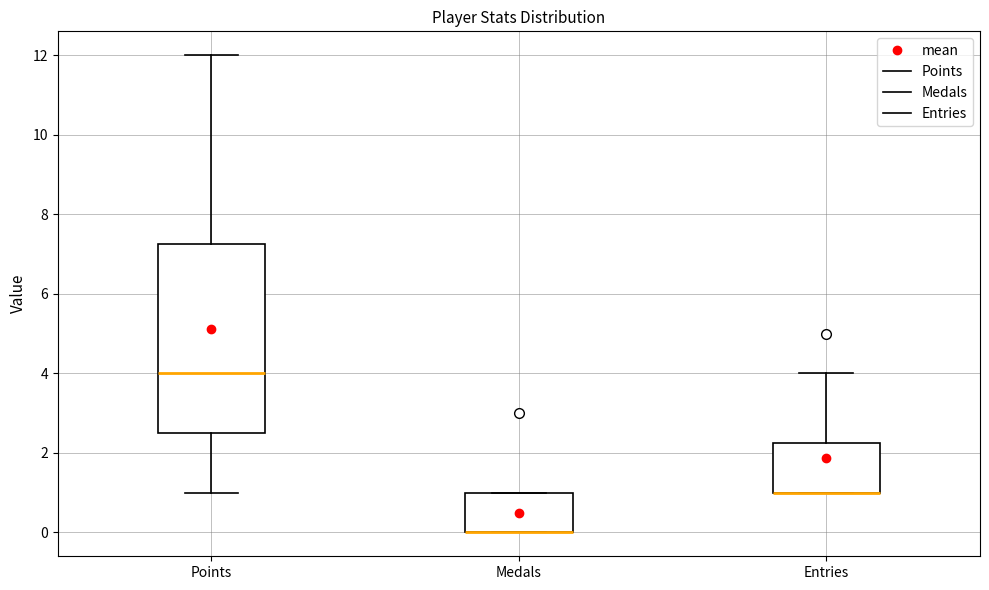

Reading left to right, read every box against the y-axis: the position of its median line, the range the box covers, and the ends of its whiskers. The values are not printed on the chart, so give them approximately, as read against the axis.

Points: median 4.0, box 2.6 to 7.2, whiskers 1.0 to 12.0
Medals: median 0.0 (drawn on the box's lower edge), box 0.0 to 1.0, whiskers 0.0 to 1.0
Entries: median 1.0 (drawn on the box's lower edge), box 1.0 to 2.2, whiskers 1.0 to 4.0